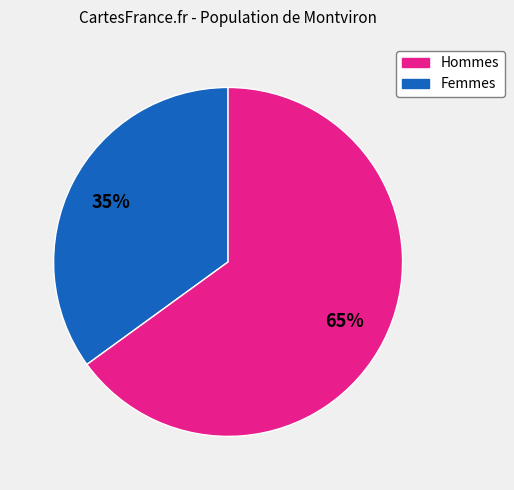

Is there any slice that represents more than half of the pie?

Yes